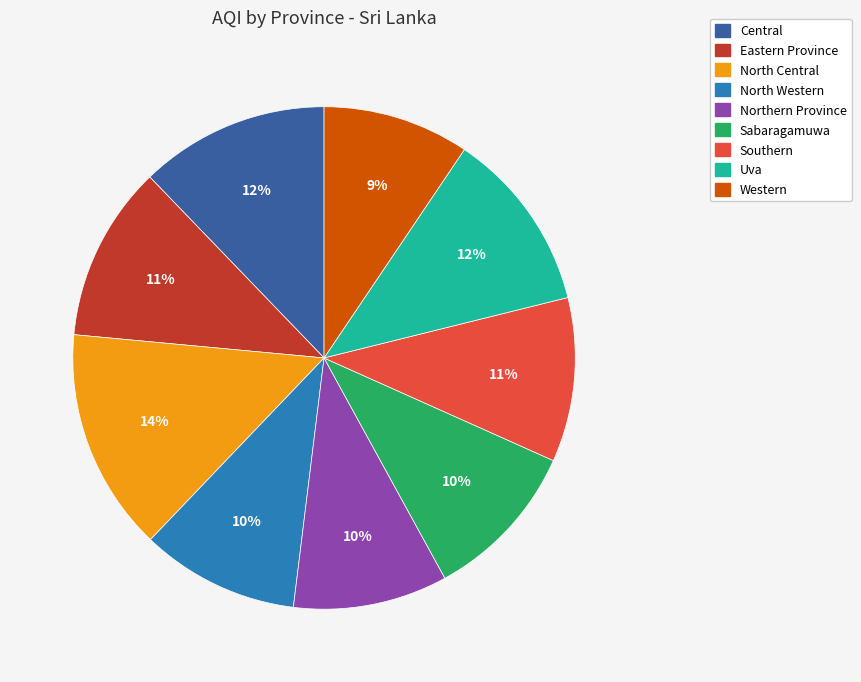

Is there any slice that represents more than half of the pie?

No